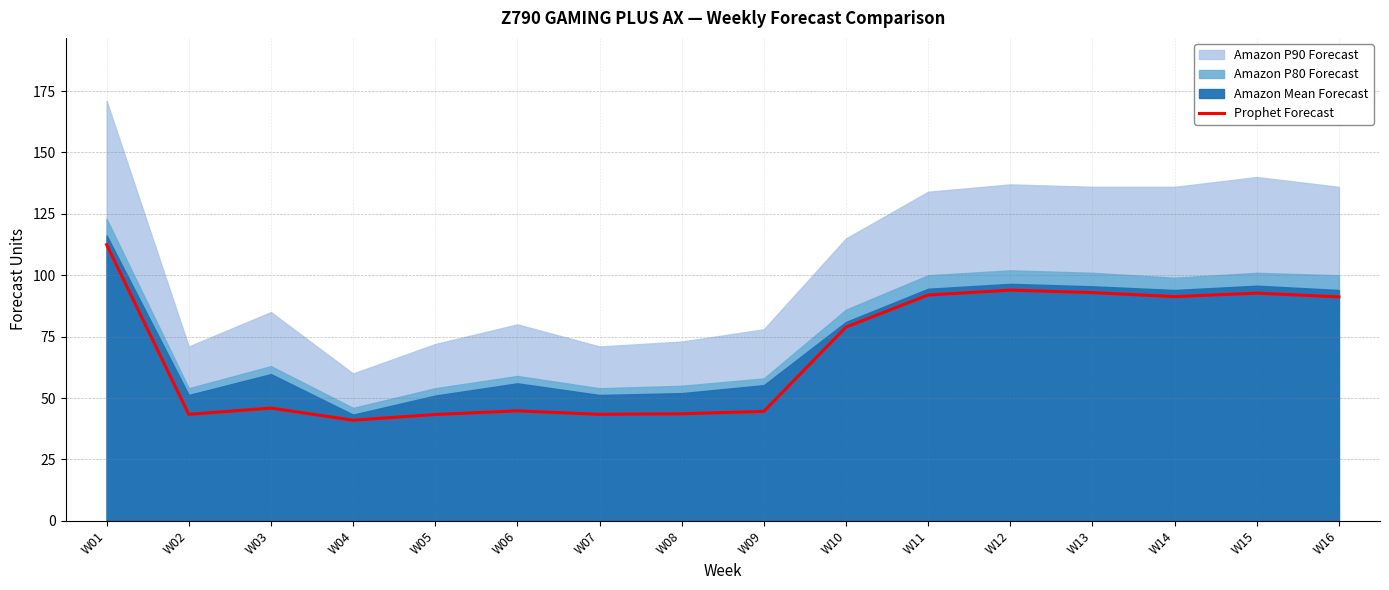

How many data points are less than 78?

8